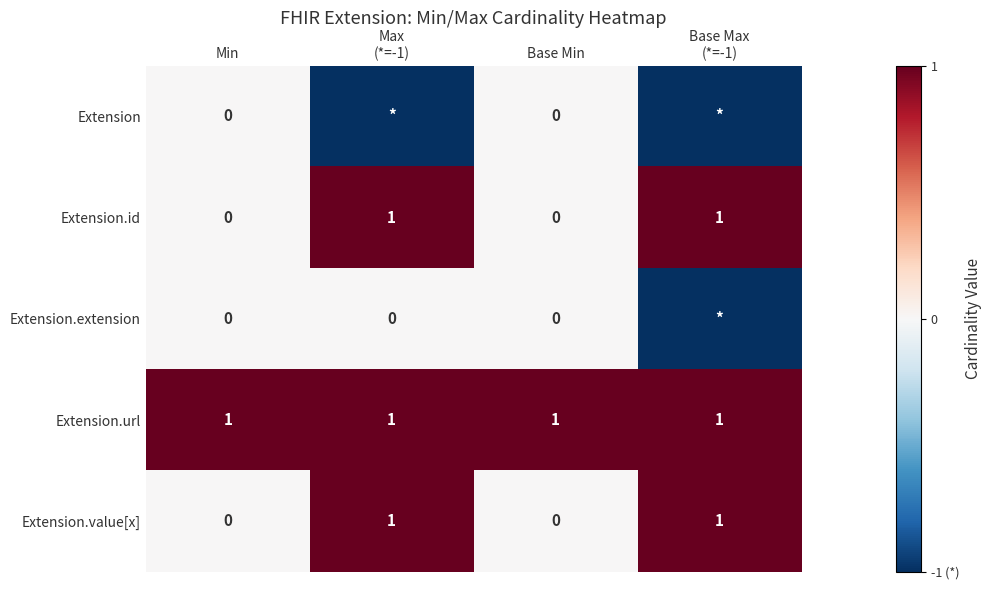

True or false: Extension.value[x] has a value of 0 at Min.

True